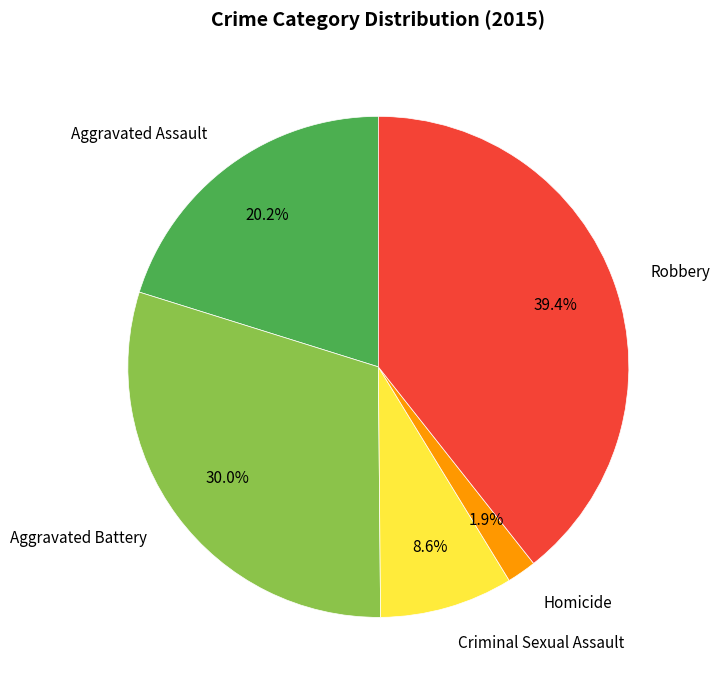

What is the total percentage of Homicide and Robbery?

41.3%